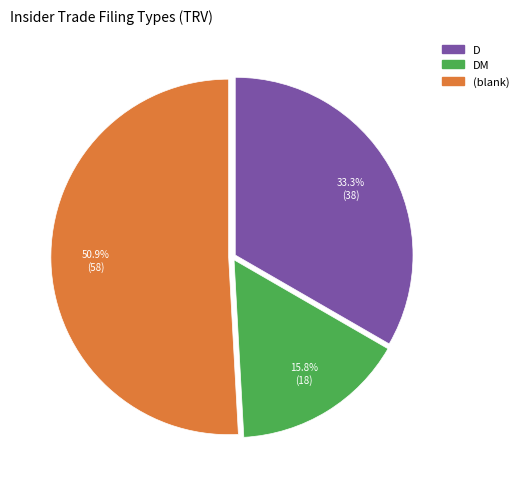

Does any single category account for the majority?

Yes